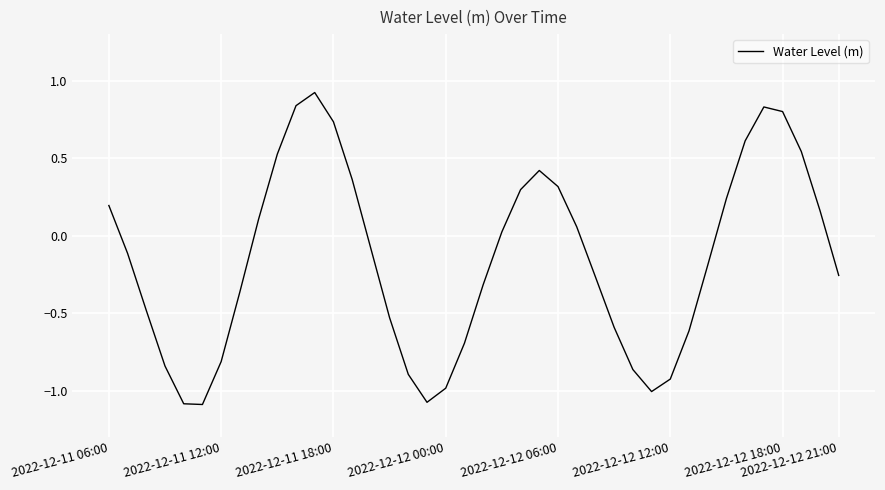

What is the difference between the maximum and minimum values?

2.0